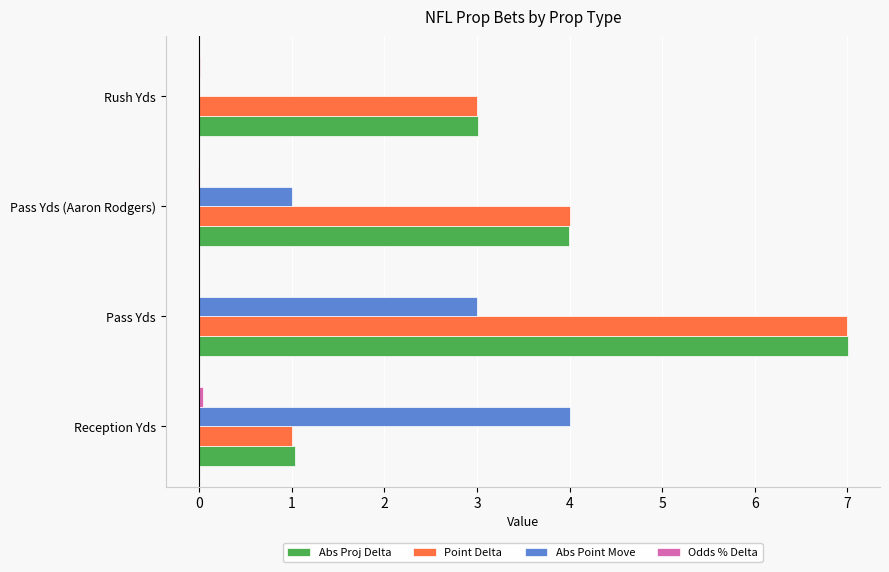

How many distinct data groups are displayed?

4